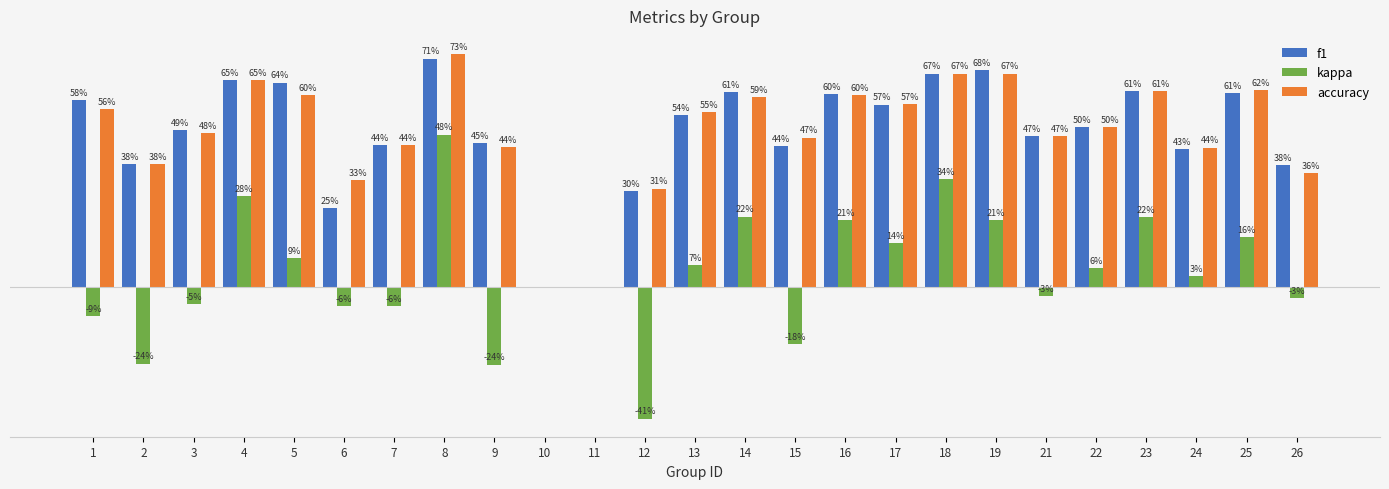

What are all the series names shown in the legend?

f1, kappa, accuracy